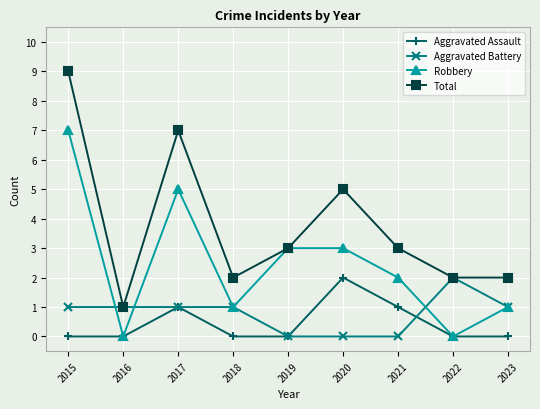

What is the highest value of the Robbery series?

7